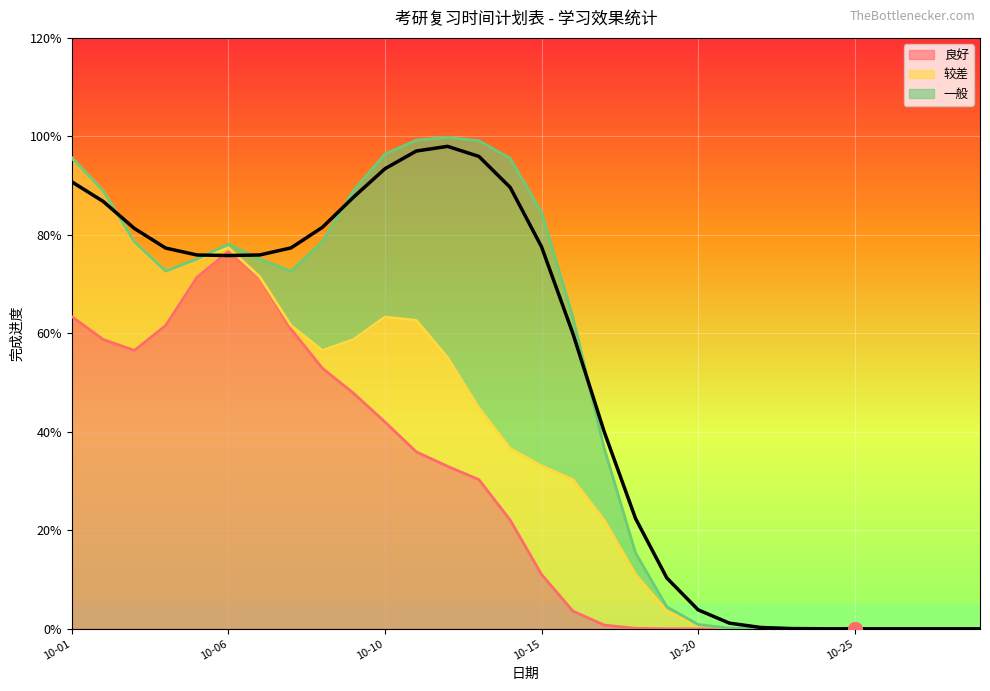

Read the value at 19.

0.1